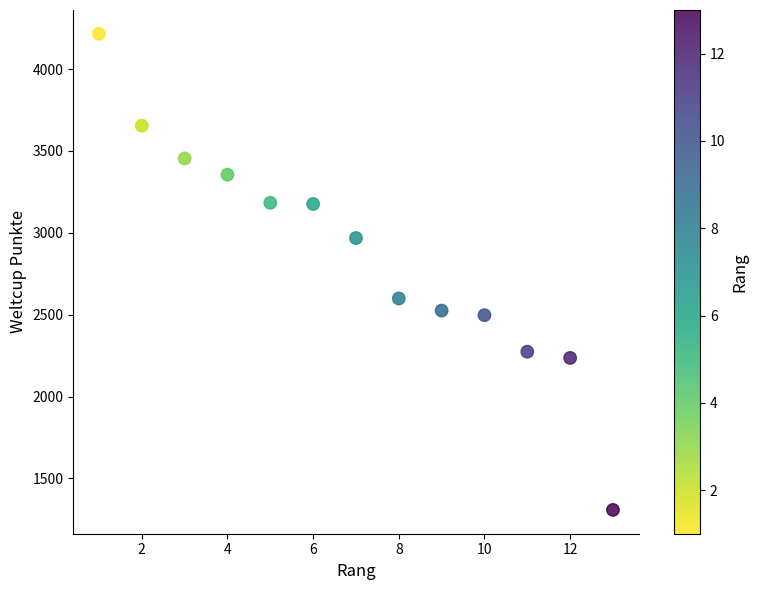

What Y value in the scatter plot is closest to 2761?

2599